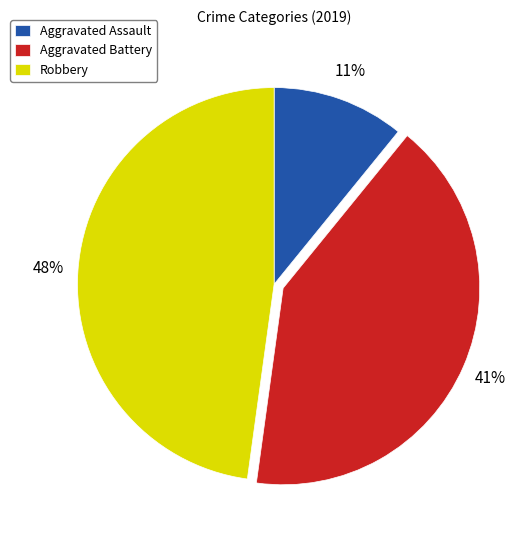

Is the sum of Aggravated Assault and Robbery greater than half?

Yes